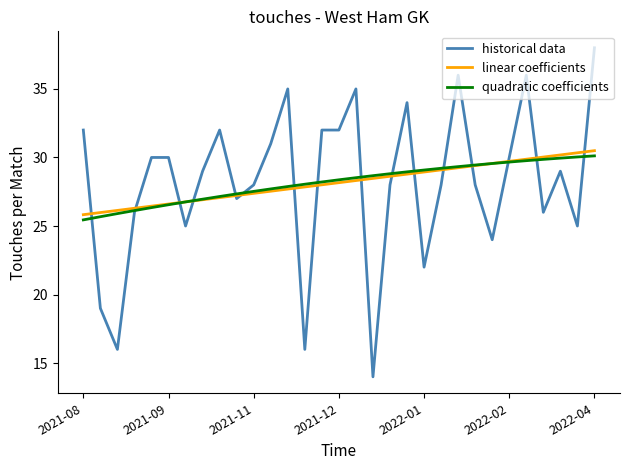

Count the number of categories in the chart.

31